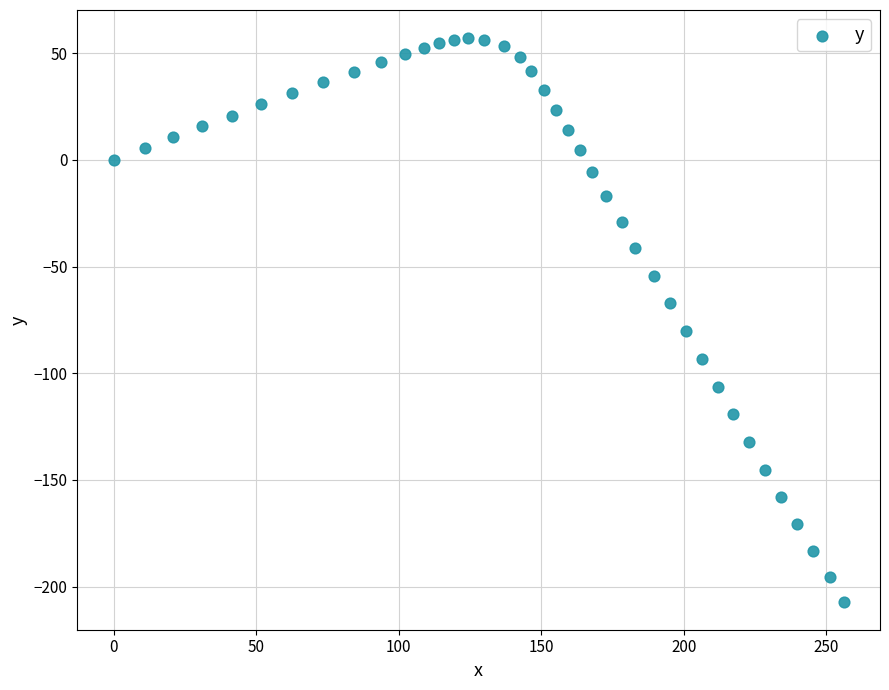

What is the range of X values (max minus min)?

256.1